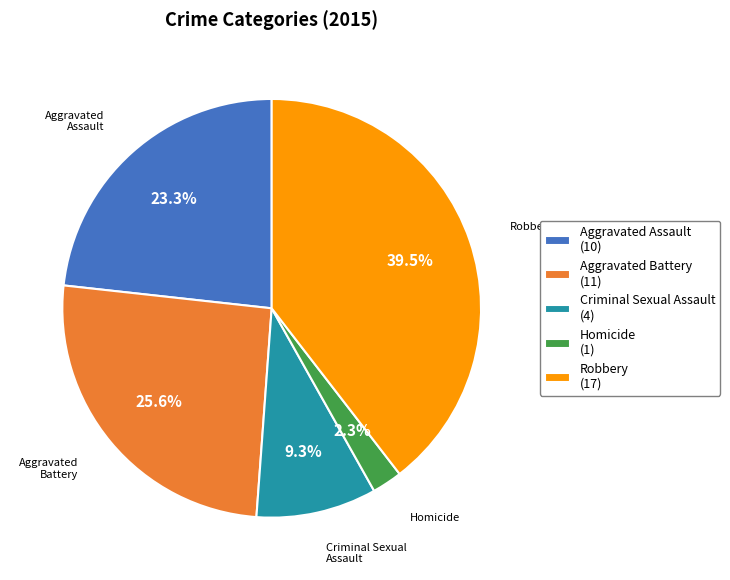

To the nearest percent, what percentage of the pie is Aggravated Battery?

26%